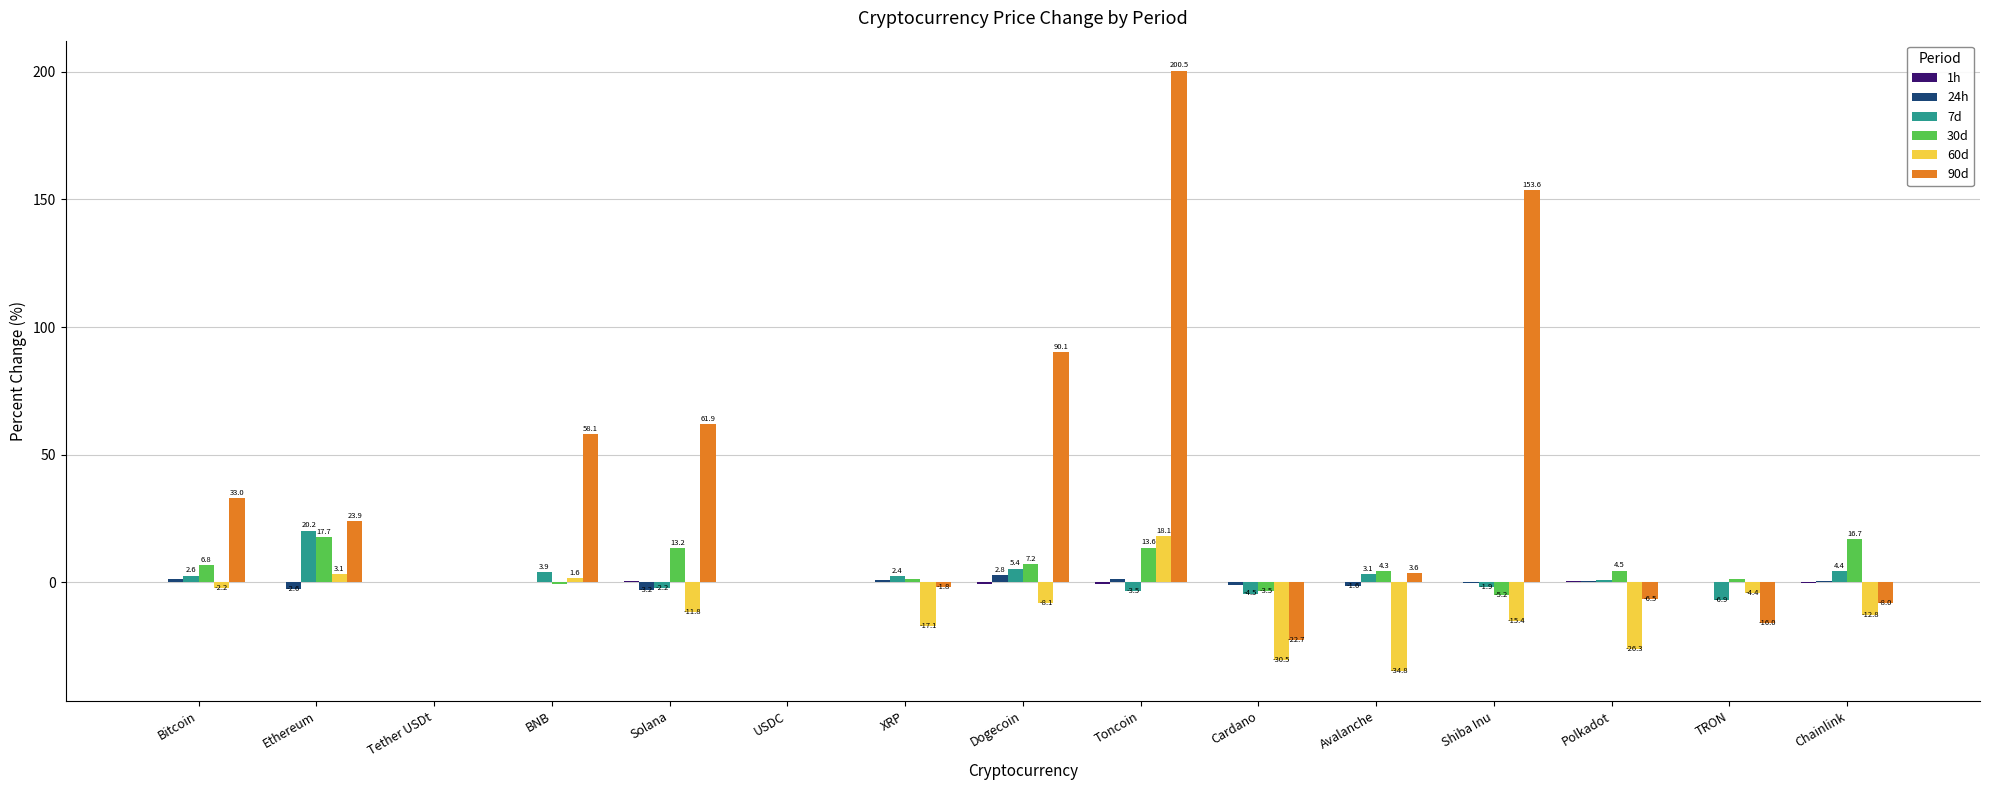

At which category is the sum across all series the highest?

Toncoin